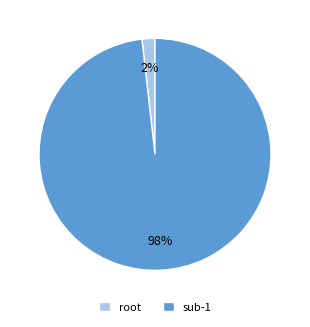

To the nearest percent, what is the difference between the root and sub-1 slice percentages?

96%